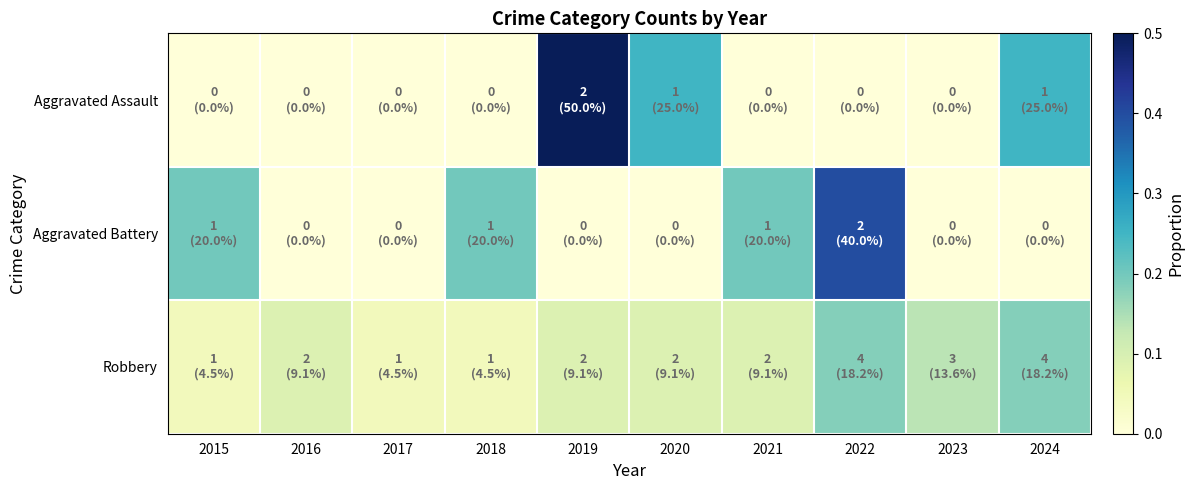

What is the greatest value displayed?

0.5